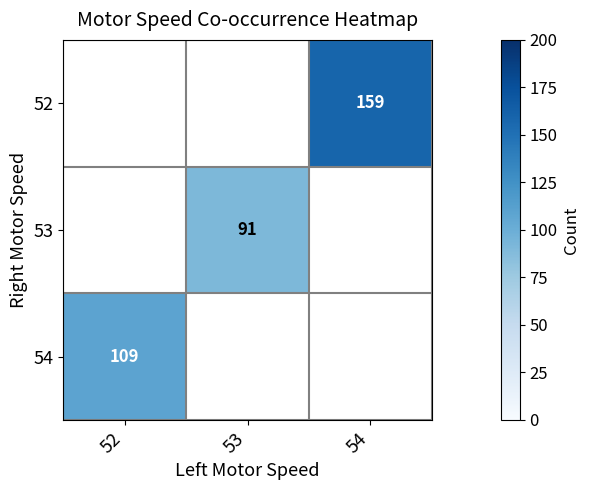

What is the total value across all series at 53?

91